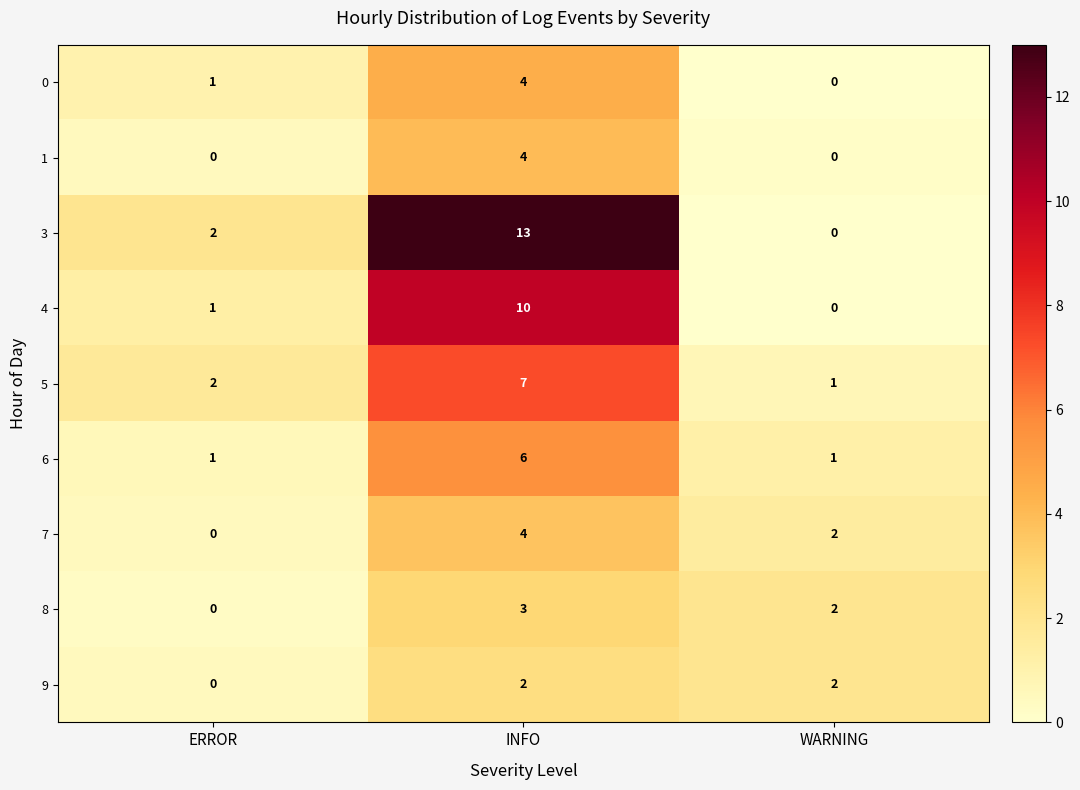

What is the sum of all 7 values?

6